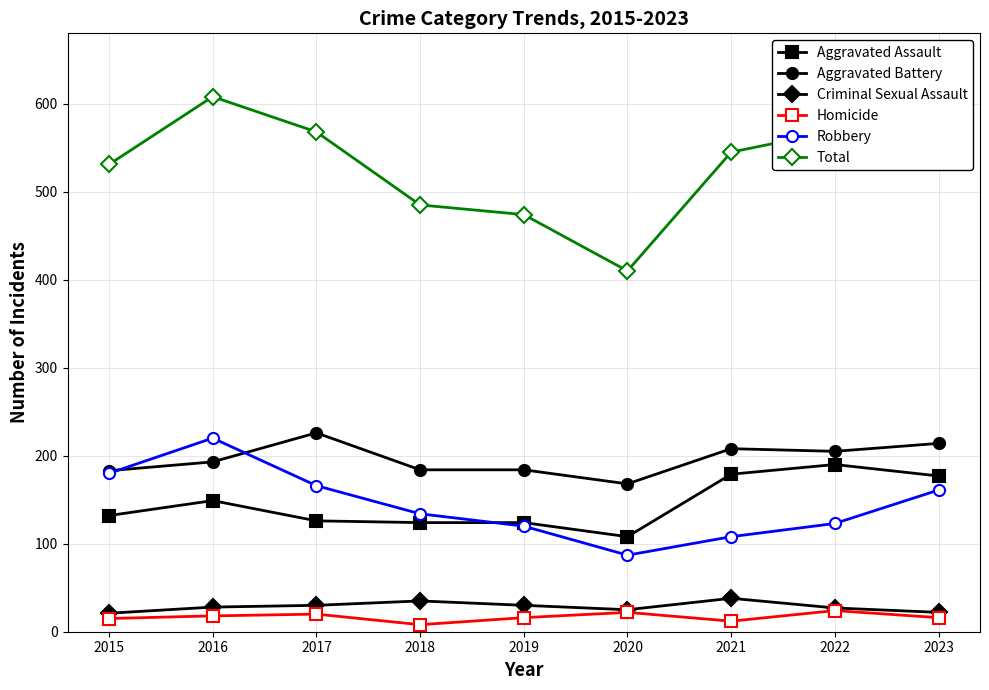

The value of Homicide at 2023 is 16. True or false?

True